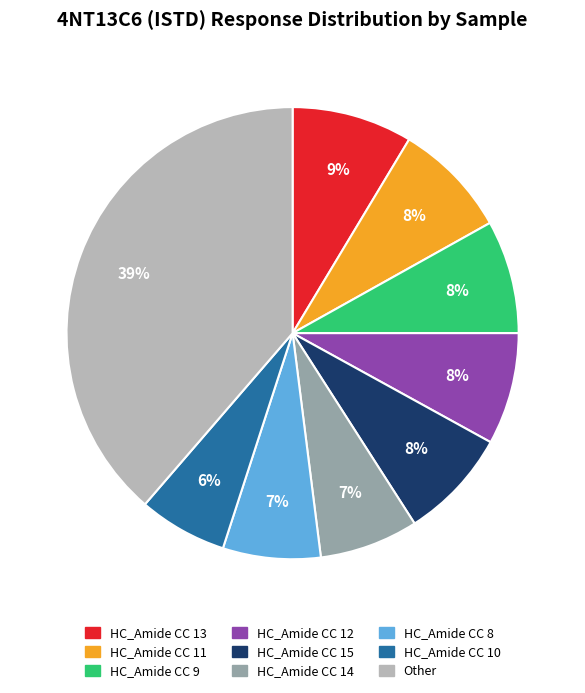

To the nearest percent, what is the average slice percentage?

11%